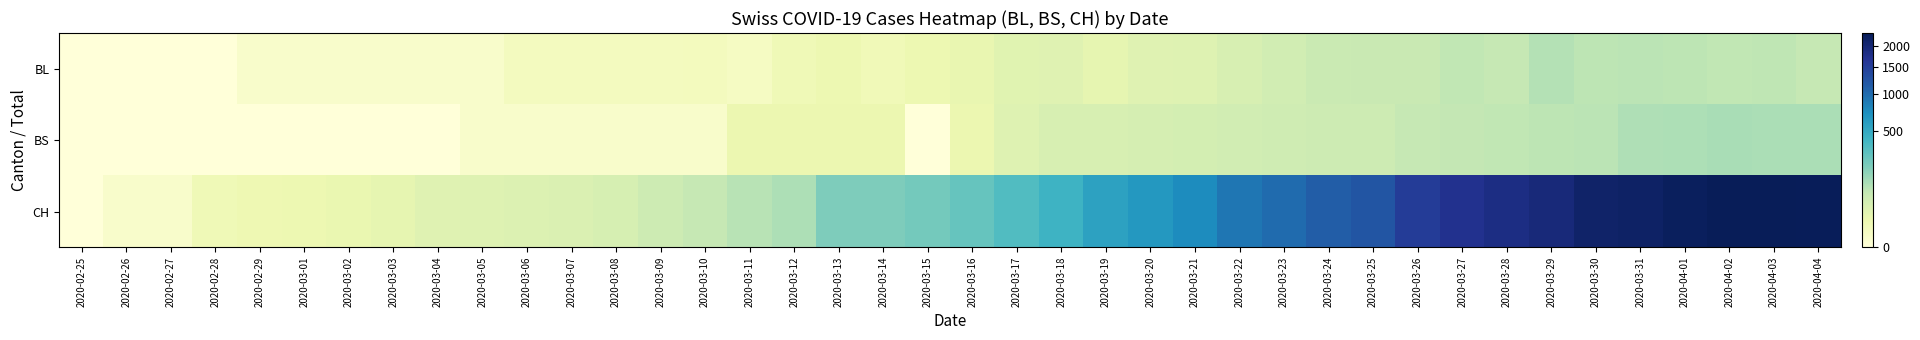

How many categories are shown in the chart?

40